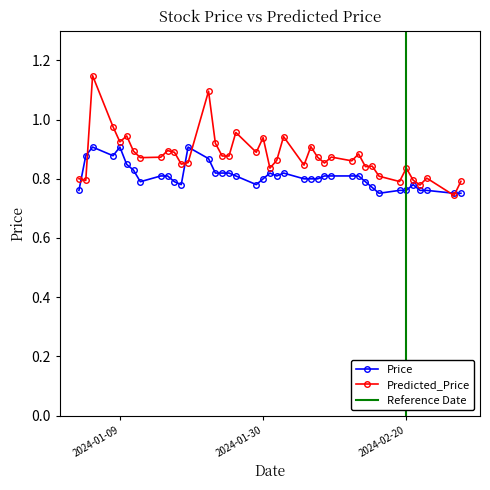

Rank the series by their average value, from lowest to highest.

Price, Predicted_Price